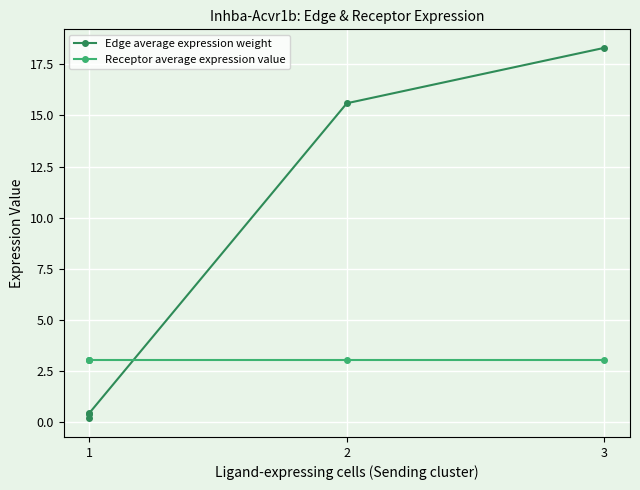

The value of Edge average expression weight at 2 is 10.9. True or false?

False